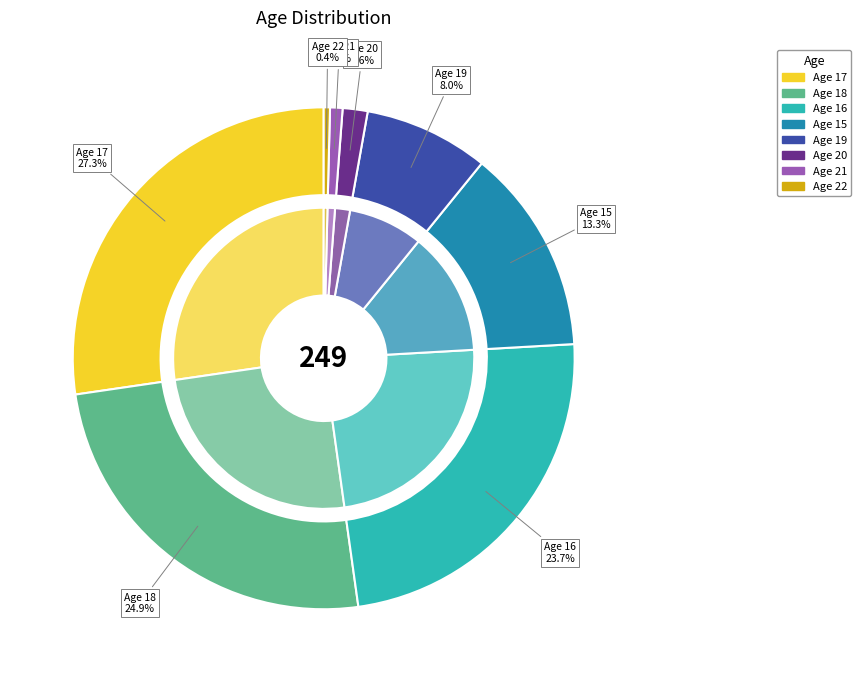

Is there a majority slice in this chart?

No